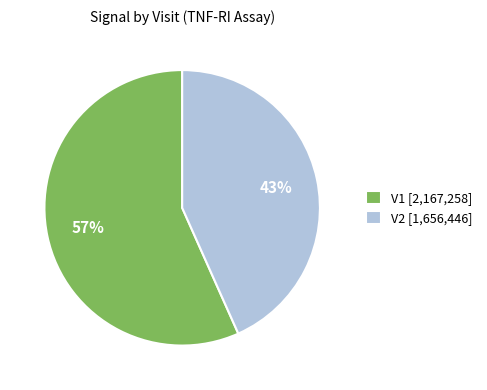

Is there a majority slice in this chart?

Yes